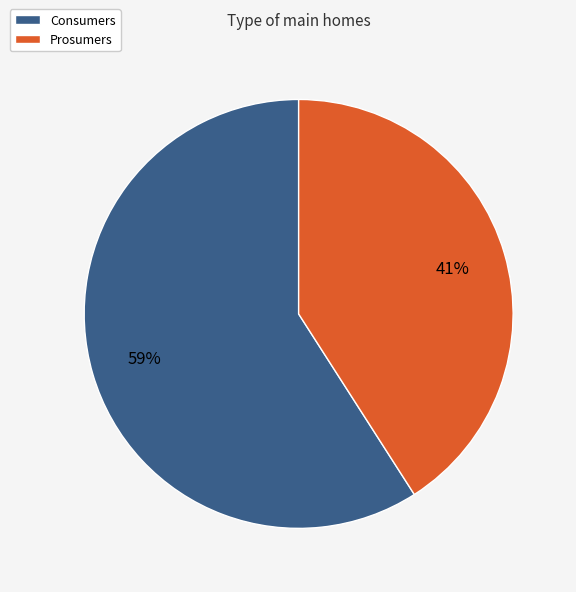

Is Consumers the majority of the pie?

Yes